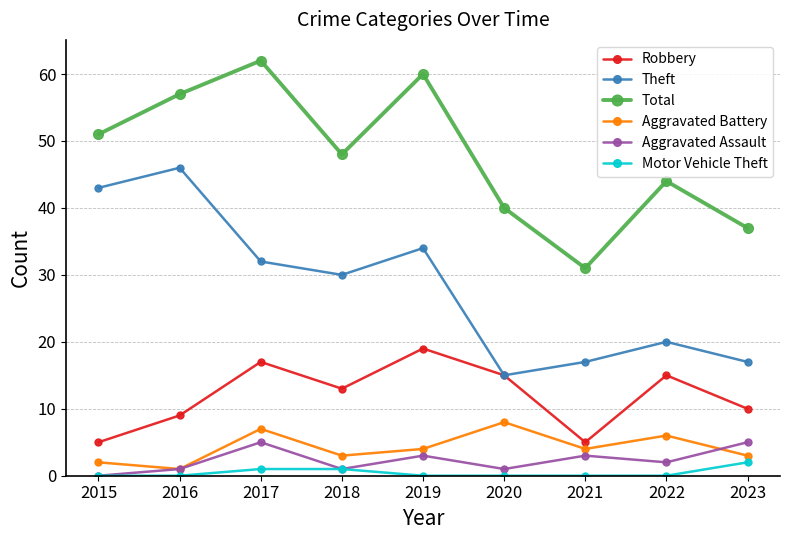

At which category does Aggravated Battery reach its first local peak?

2017